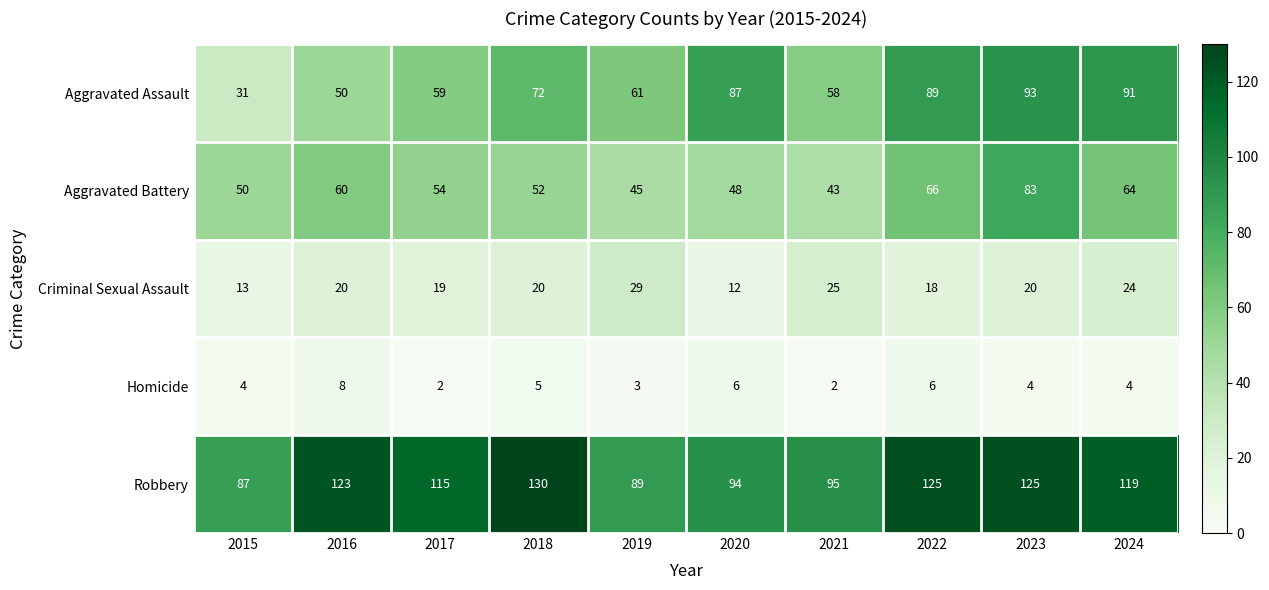

Which series has the largest range (max minus min)?

Aggravated Assault